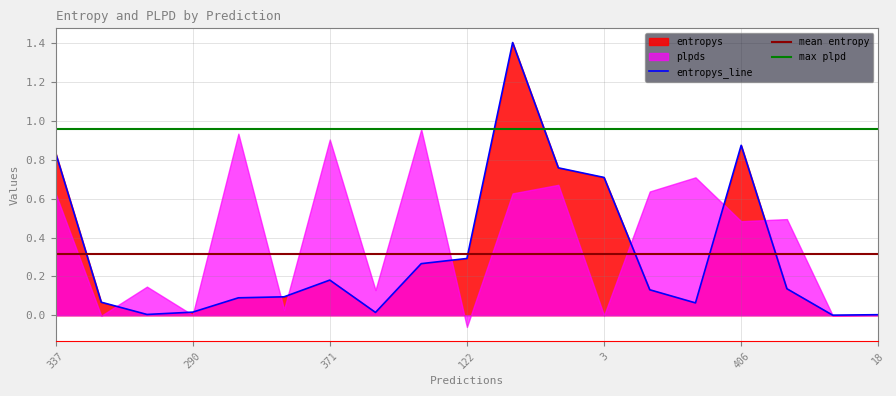

How many interior local peaks (higher than both neighbors) does the data have?

3